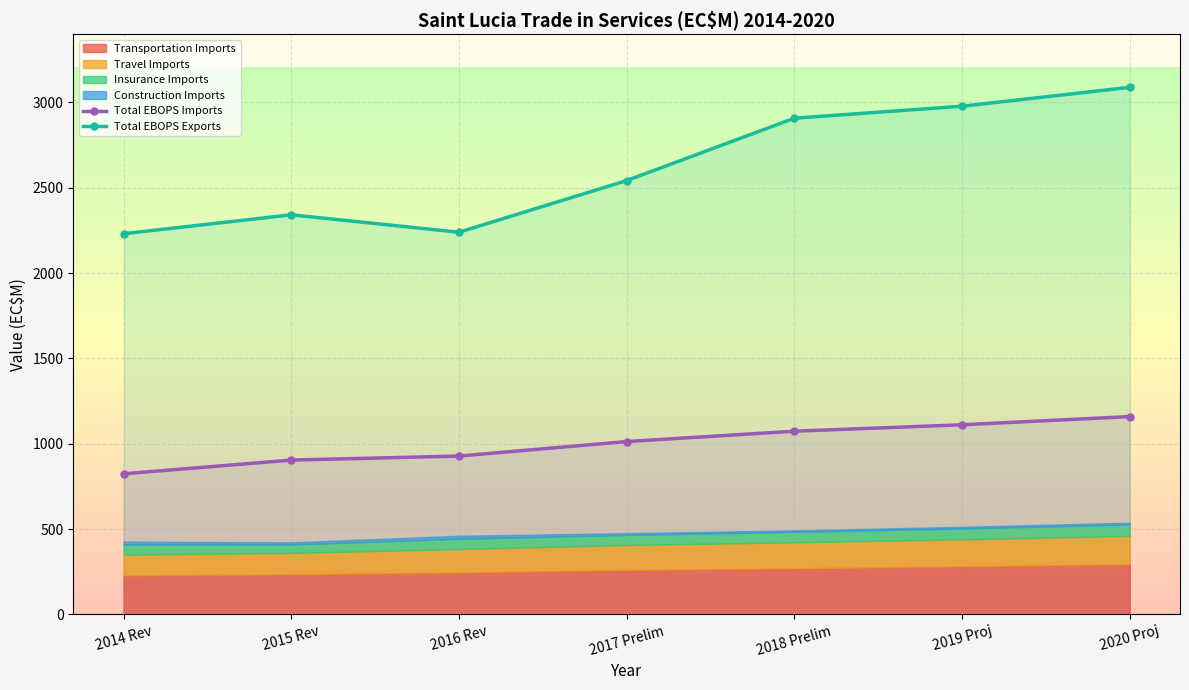

True or false: Insurance Imports has a value of 58.9 at 2017 Prelim.

True